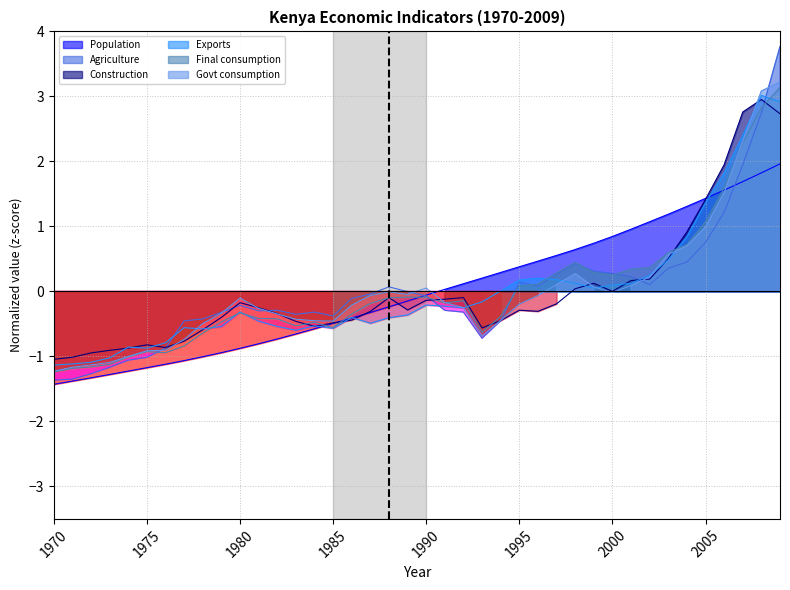

What is the minimum value for Govt consumption?

-1.2